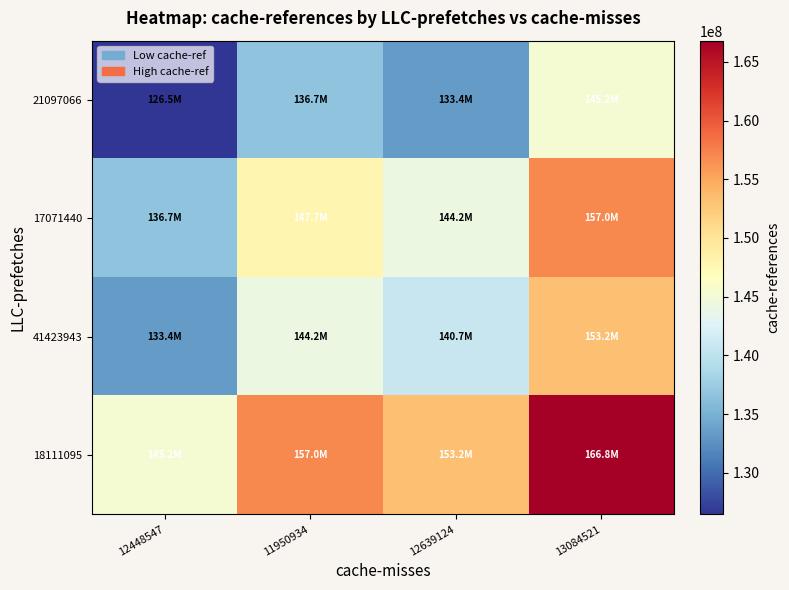

At which category is the sum across all series the highest?

13084521